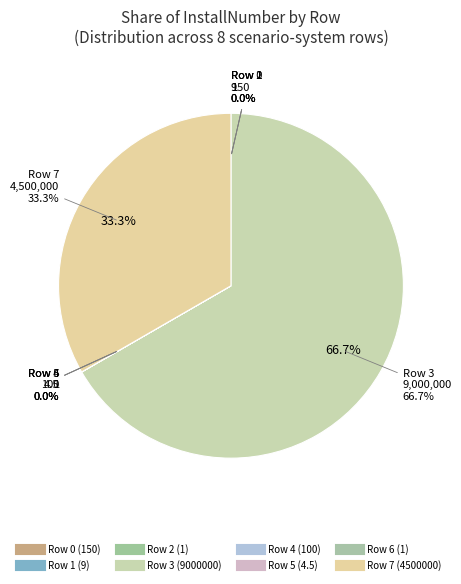

Which category has the biggest portion of the pie?

3